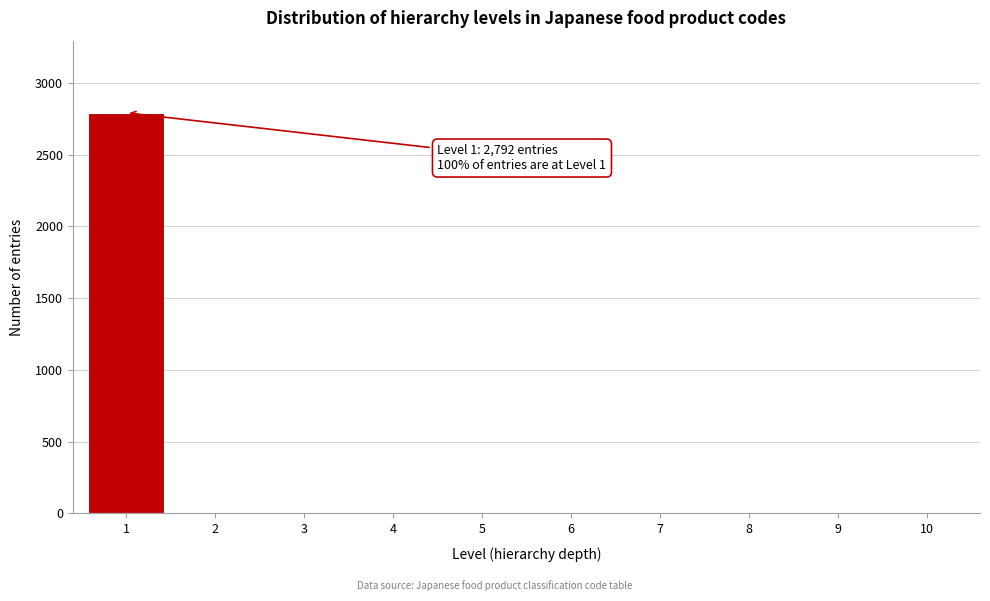

Reading left to right, transcribe all the data shown in this chart.

1=2792	2=0	3=0	4=0	5=0	6=0	7=0	8=0	9=0	10=0